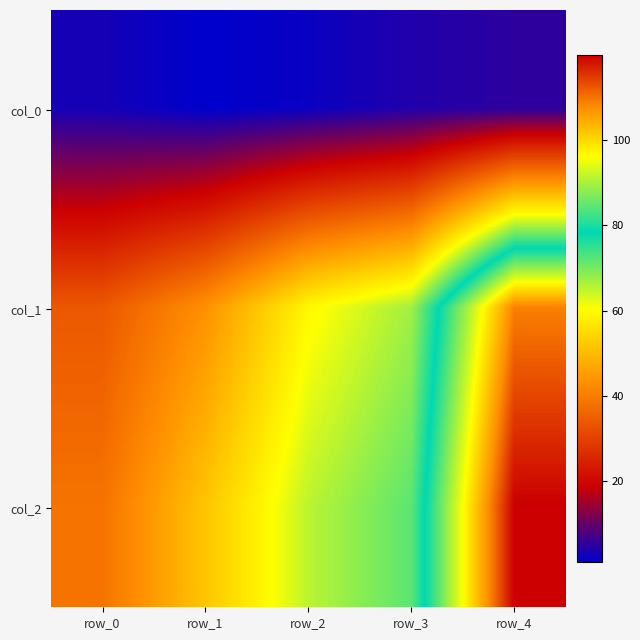

At how many categories does at least one series exceed 50?

4